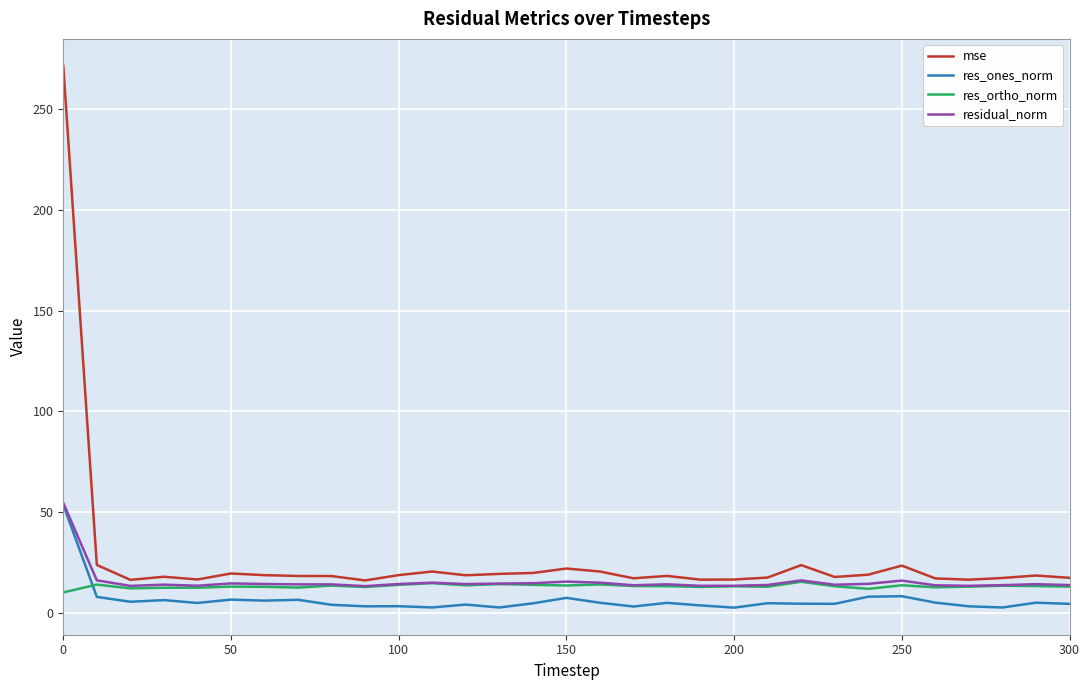

True or false: mse and res_ortho_norm cross at least once.

False